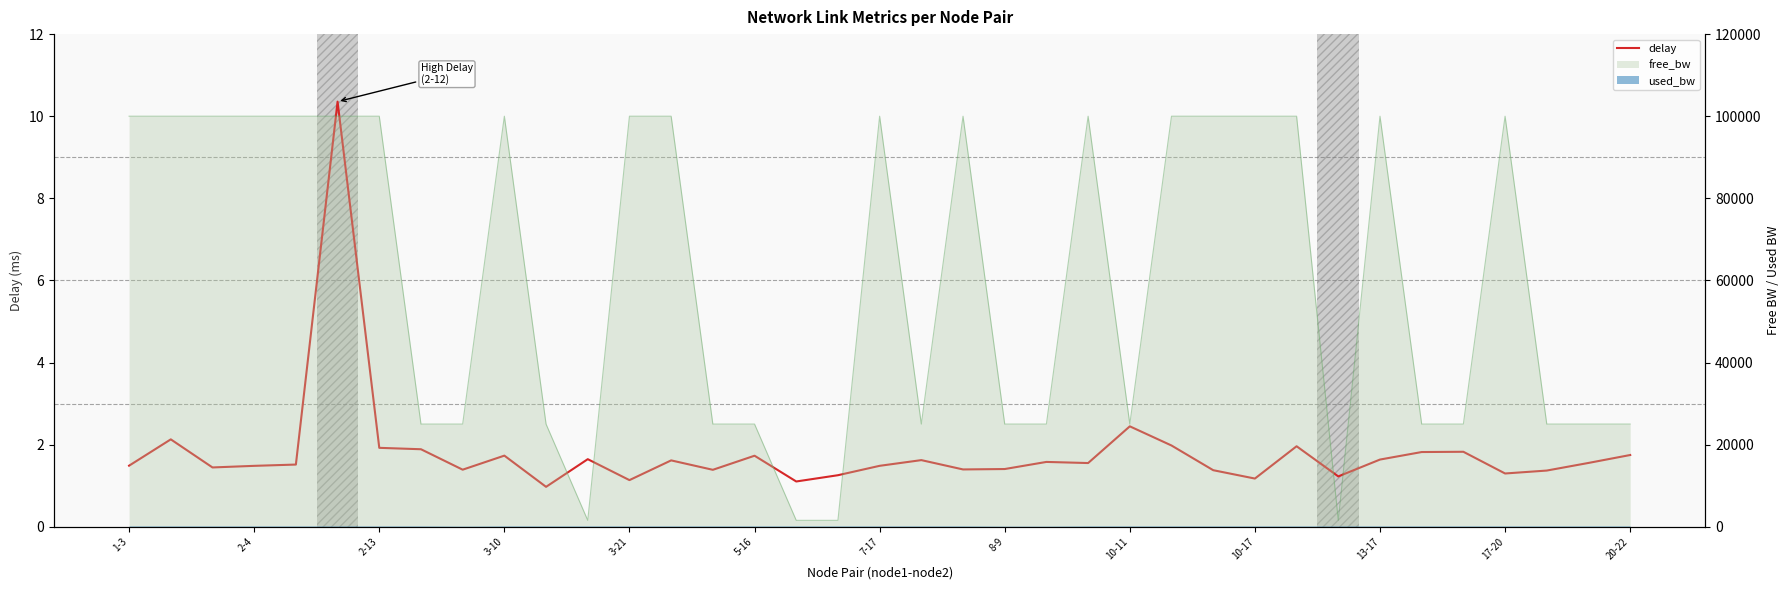

Reading left to right, transcribe all the data shown in this chart.

1.5	2.1	1.4	1.5	1.5	10.4	1.9	1.9	1.4	1.7	1.0	1.6	1.1	1.6	1.4	1.7	1.1	1.3	1.5	1.6	1.4	1.4	1.6	1.6	2.4	2.0	1.4	1.2	2.0	1.2	1.6	1.8	1.8	1.3	1.4	1.6	1.7